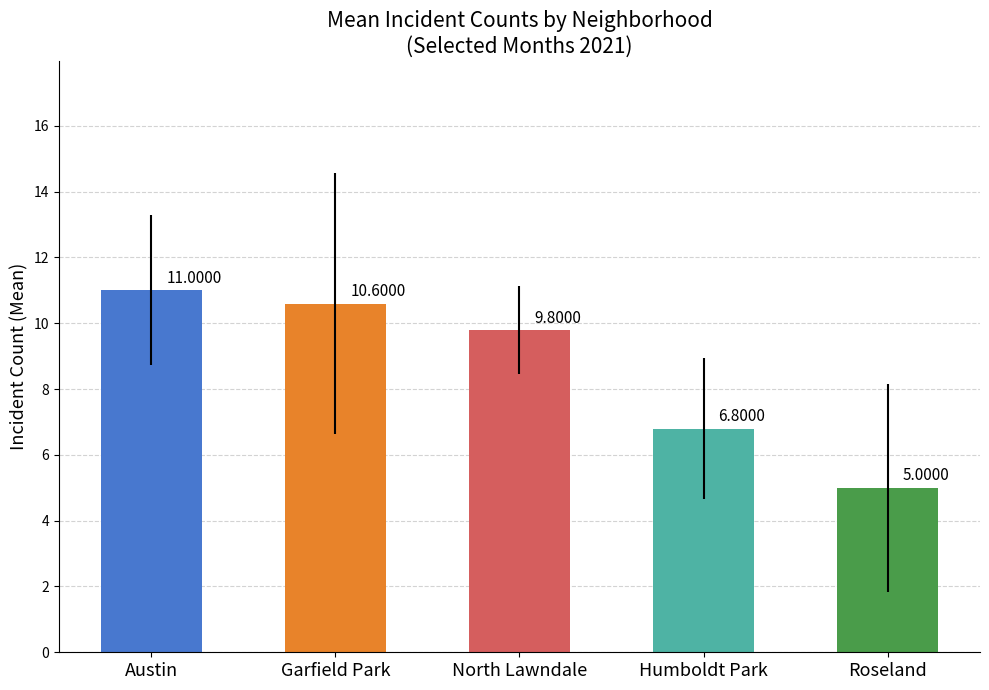

What position from the left is Humboldt Park?

4